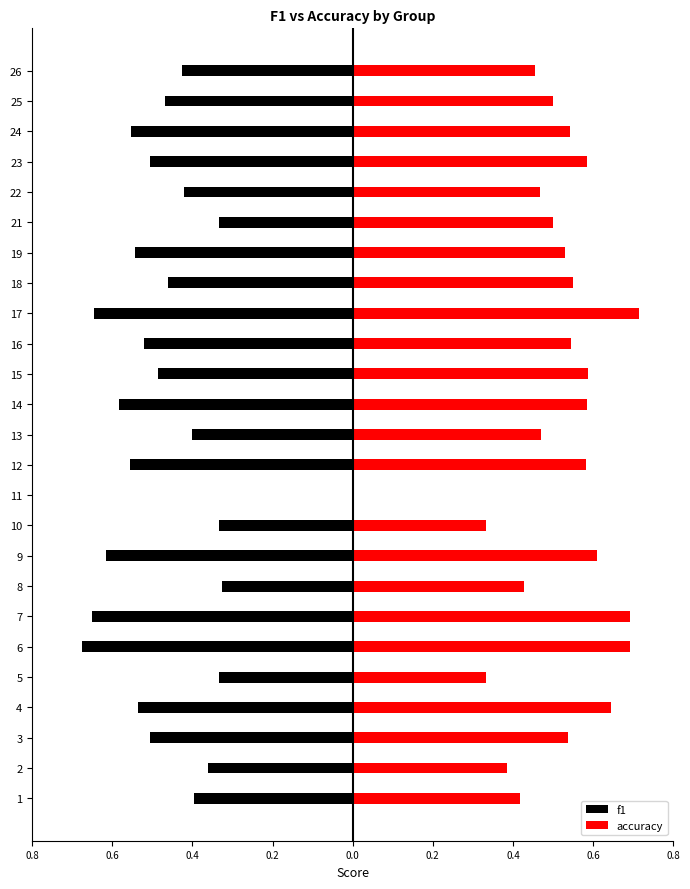

What is the difference between the maximum and minimum values in the f1 series?

0.7